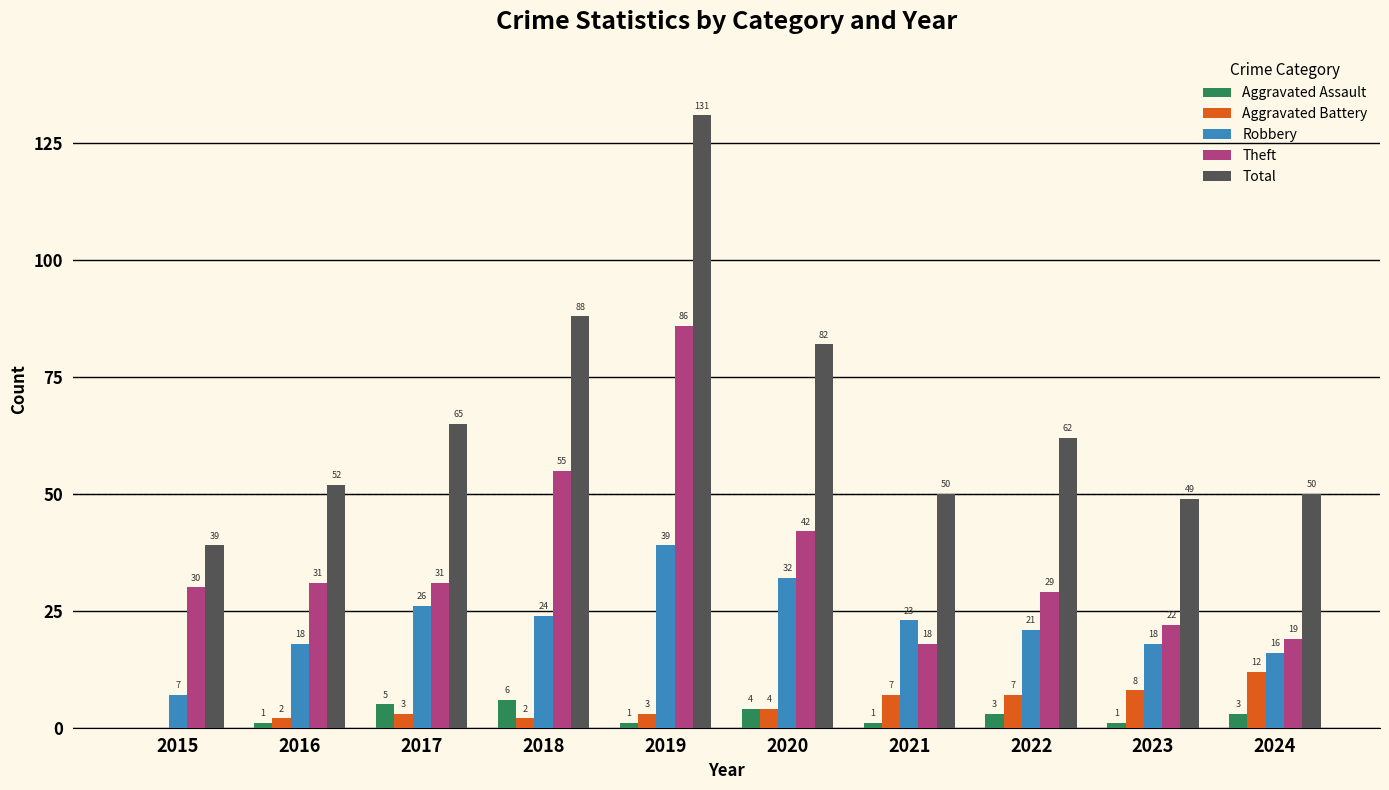

What is the total value across all series at 2019?

260